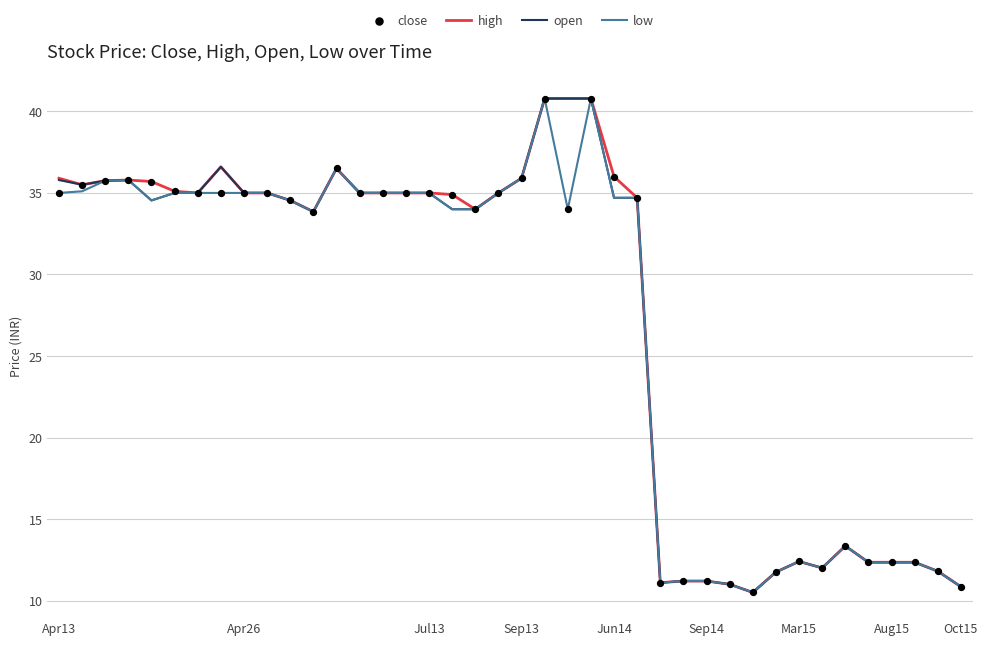

What is the smallest value displayed?

10.5